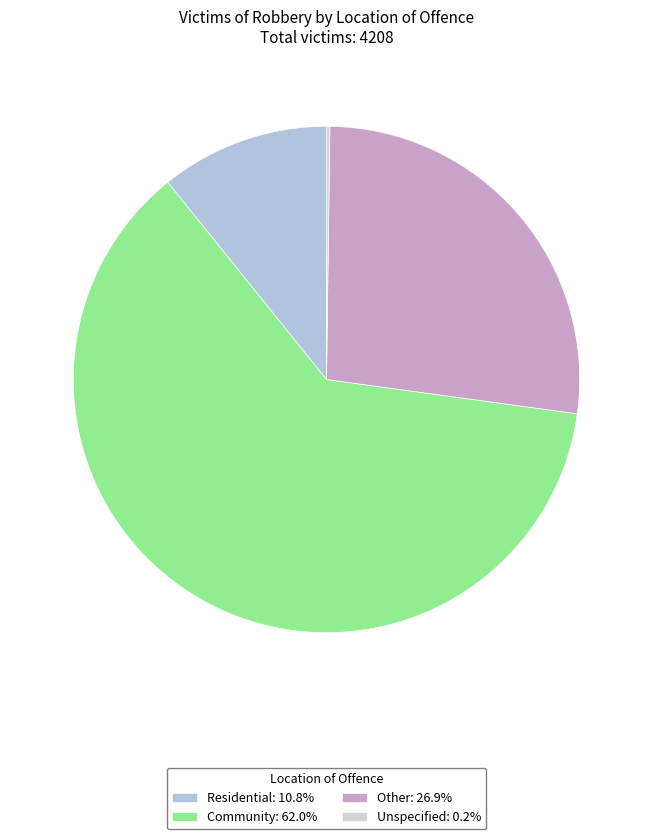

How many segments does this pie chart have?

4